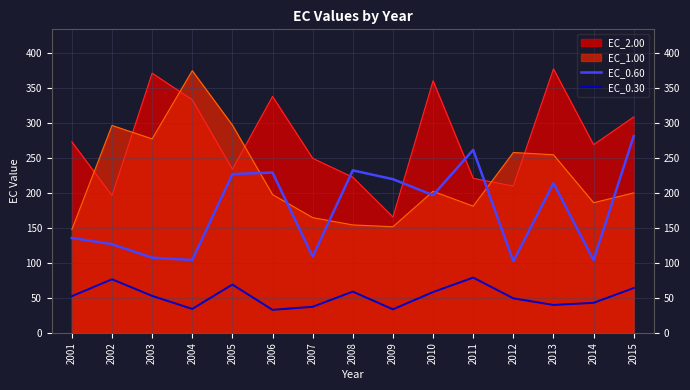

What is the smallest value displayed?

32.9